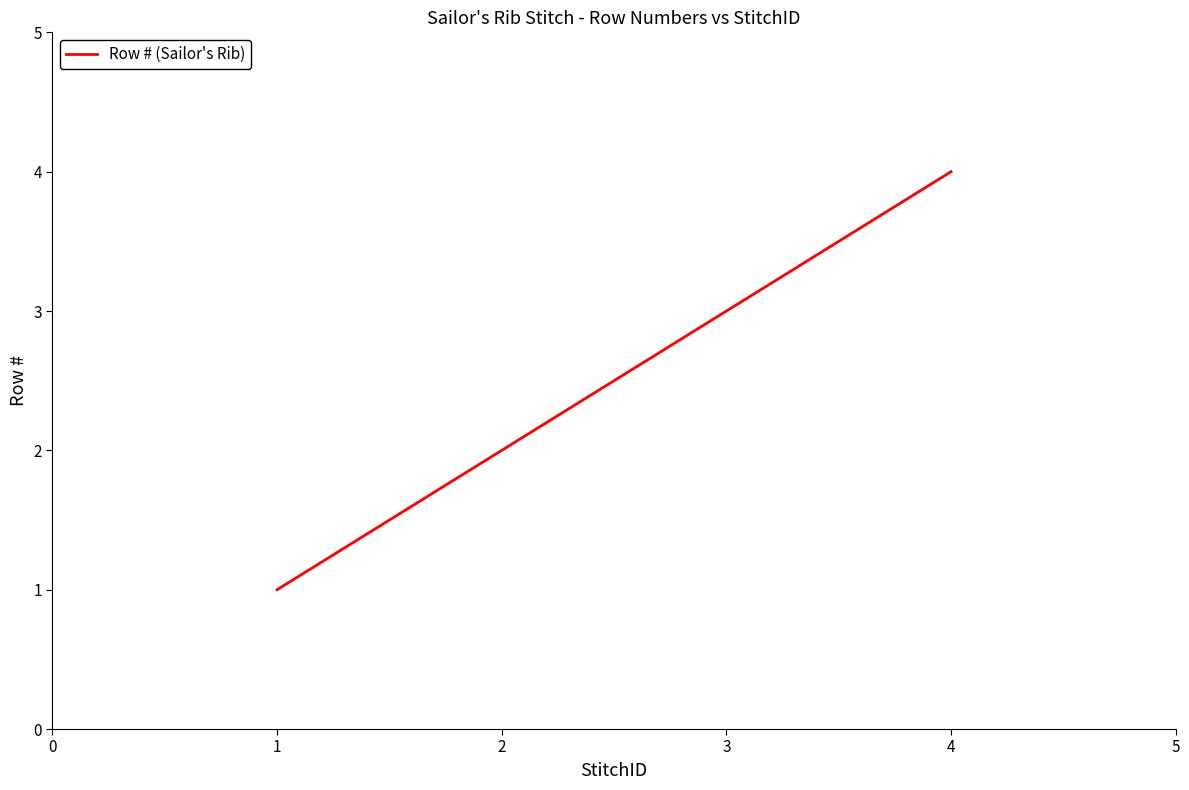

What is the greatest value displayed?

4